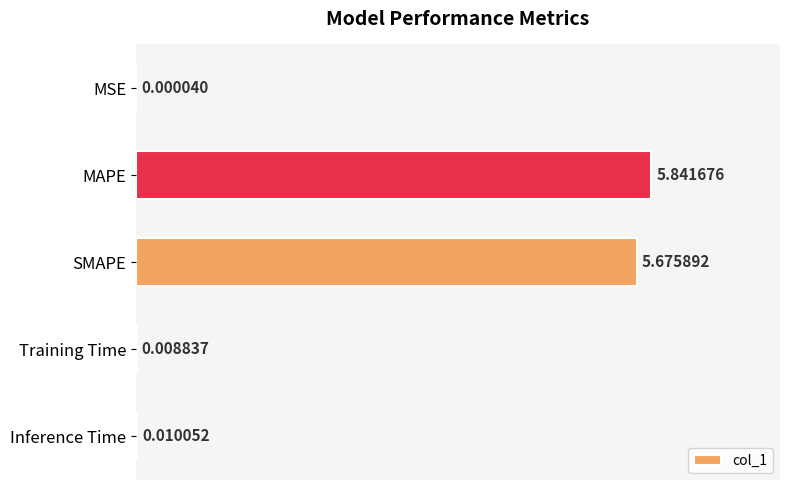

How many categories are shown in the chart?

5